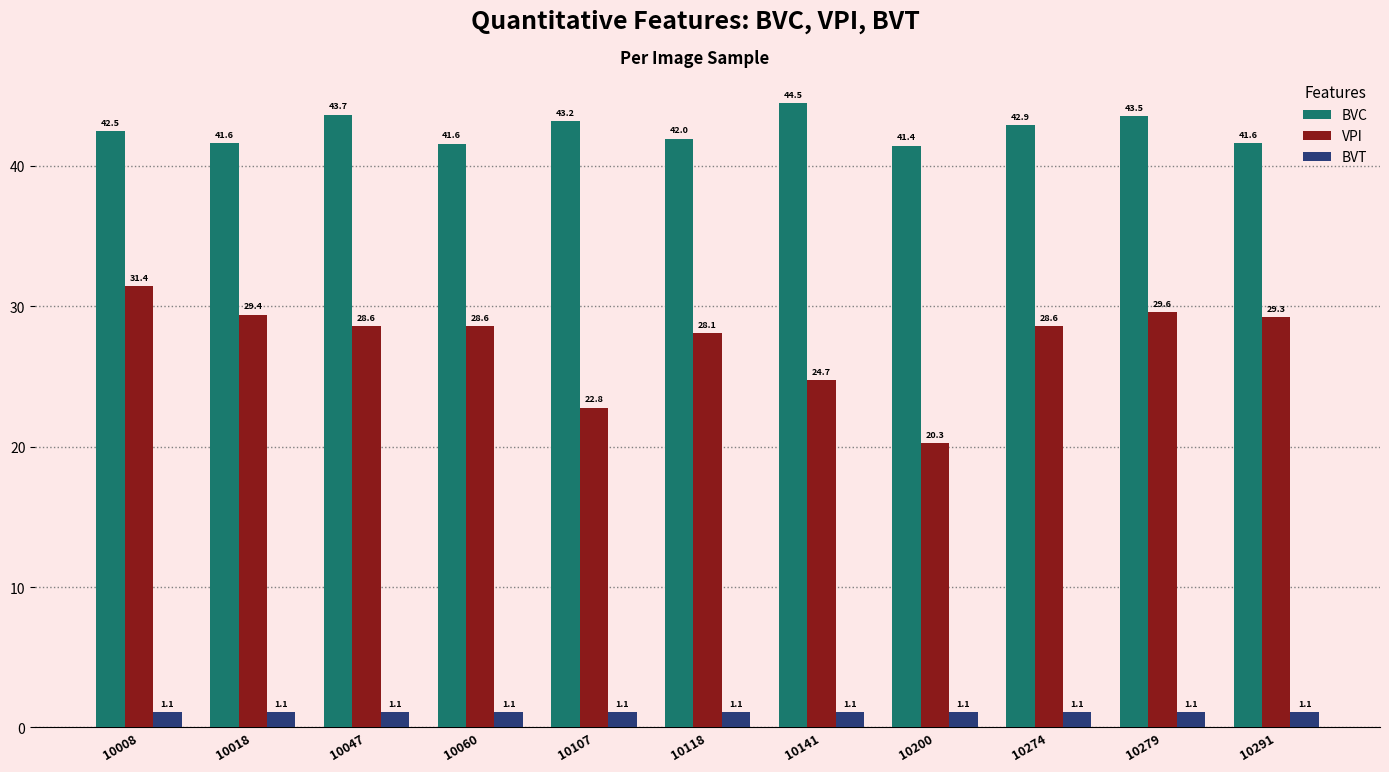

What is the greatest value displayed?

44.5